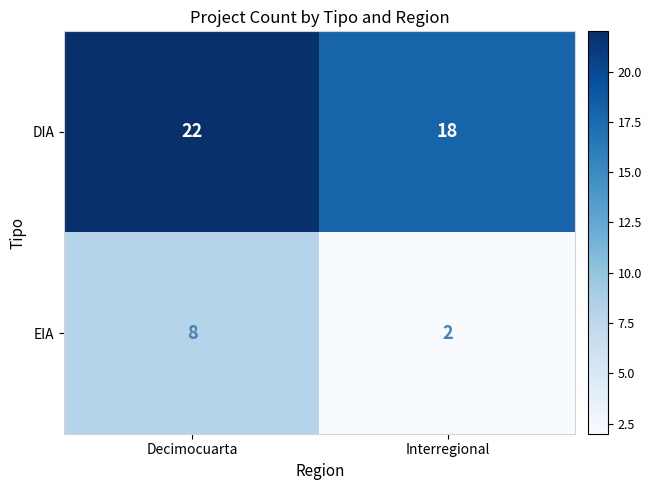

Which series has the largest total across all categories?

DIA